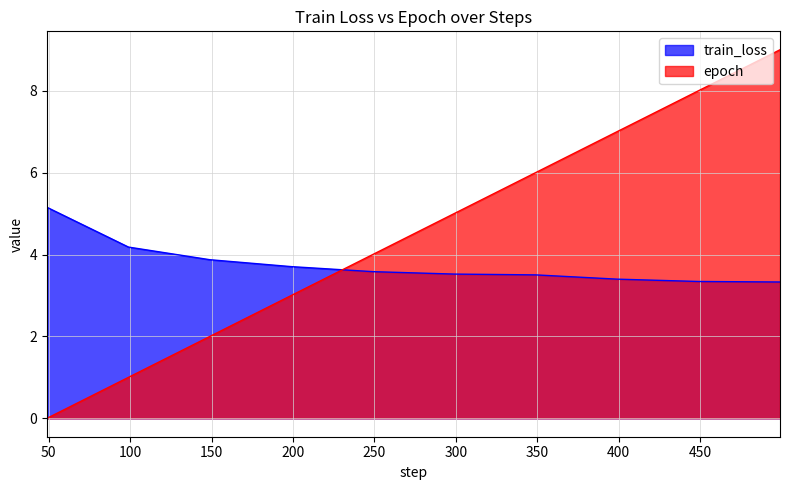

Is the value of train_loss at 499 greater than the value of epoch at 49?

Yes